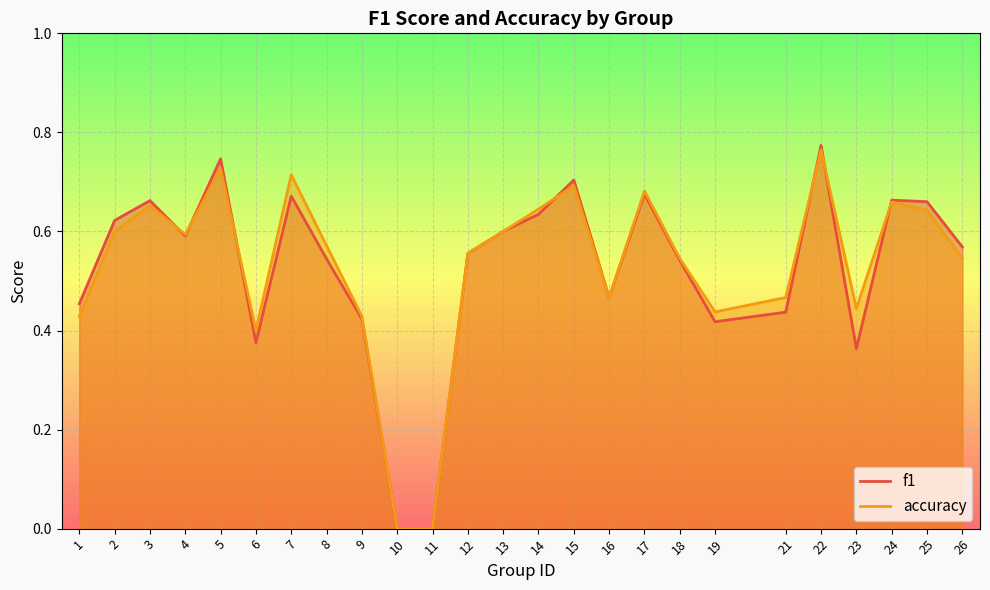

What is the value of the f1 point at the 25th from the left?

0.6